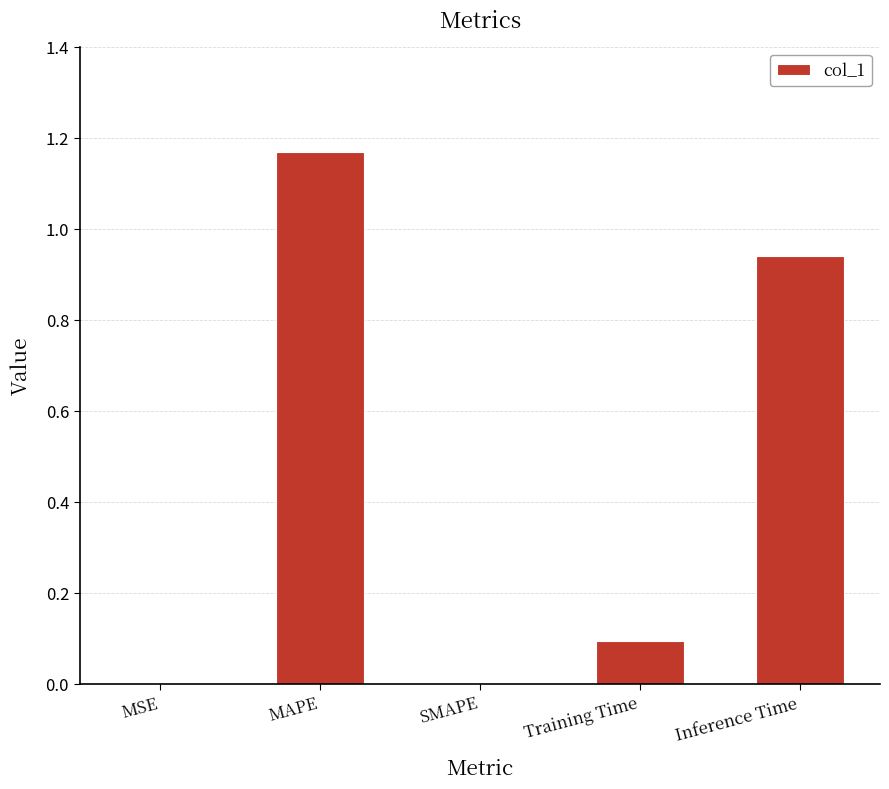

Which category has the highest value across all series?

MAPE